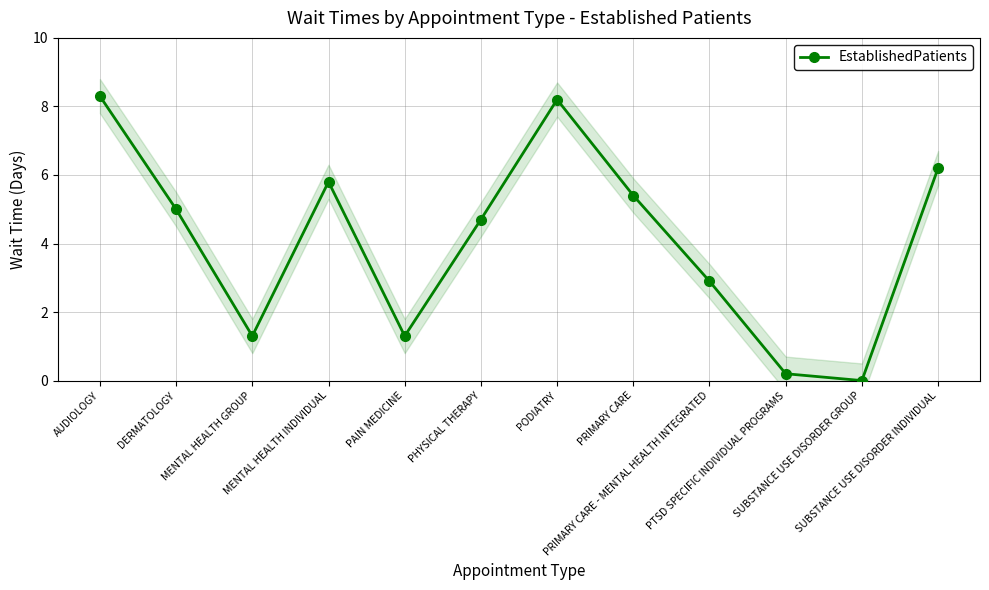

What is the change in value from PAIN MEDICINE to PHYSICAL THERAPY?

+3.4